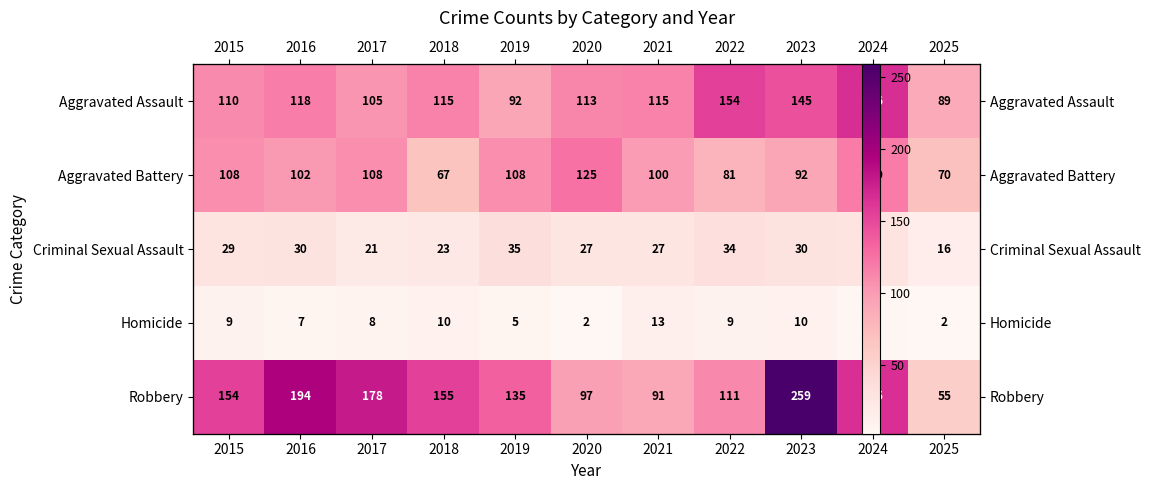

Between 2015 and 2017, which is larger?

2015